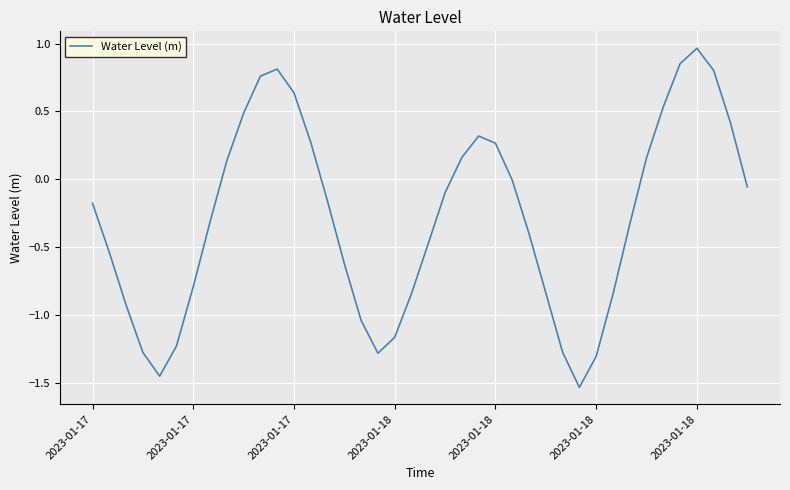

What is the difference between the maximum and minimum values?

2.5